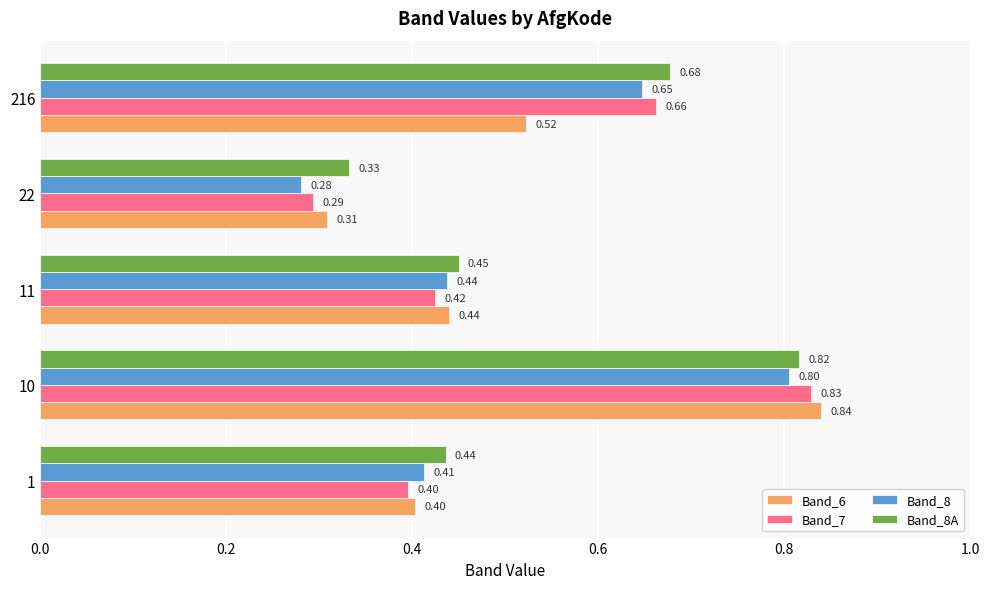

Rank the series by their maximum value, from lowest to highest.

Band_8, Band_8A, Band_7, Band_6